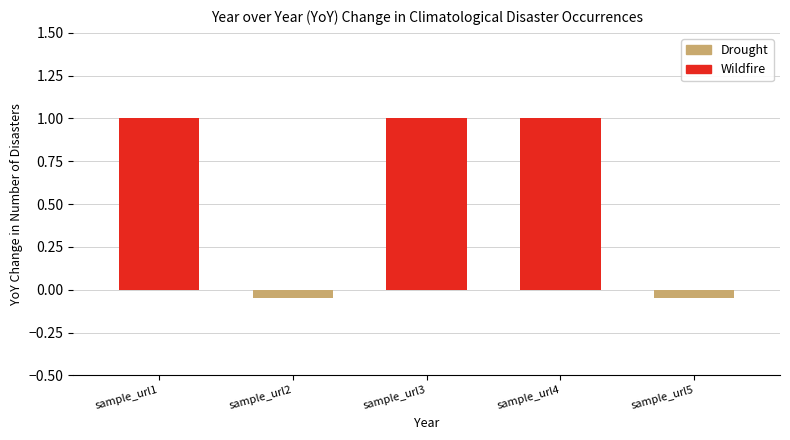

What is the change in value from sample_url1 to sample_url5?

-1